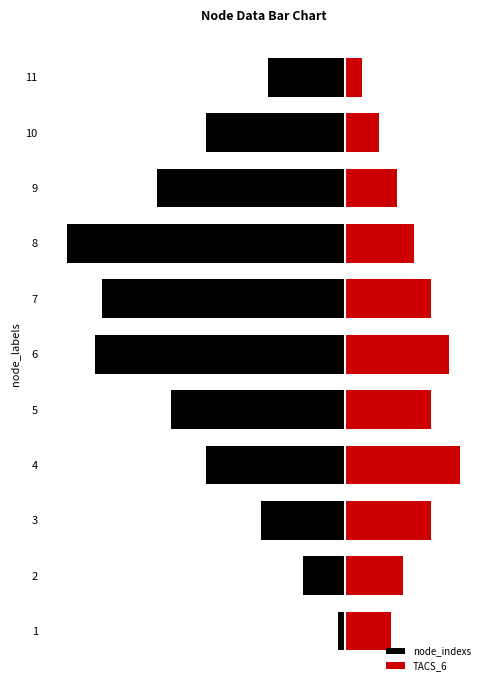

True or false: TACS_6 has a value of 13.2 at 6.

False